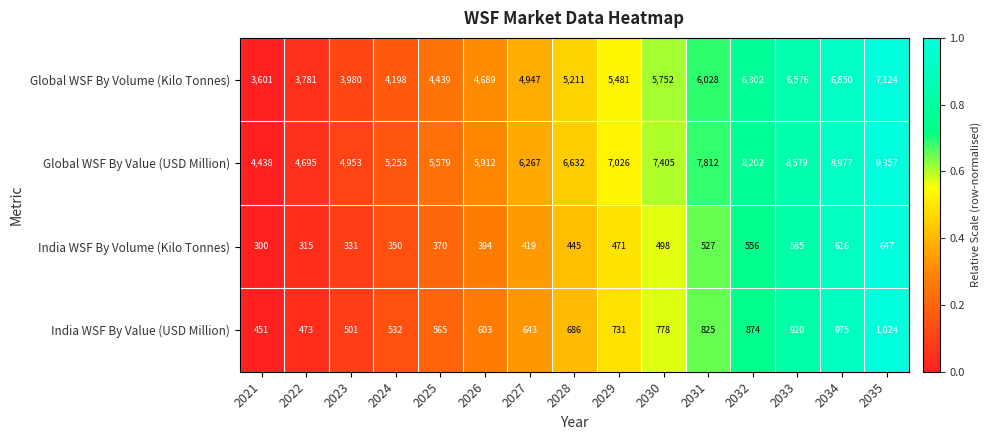

What is the difference between the maximum and minimum values in the India WSF By Volume (Kilo Tonnes) series?

347